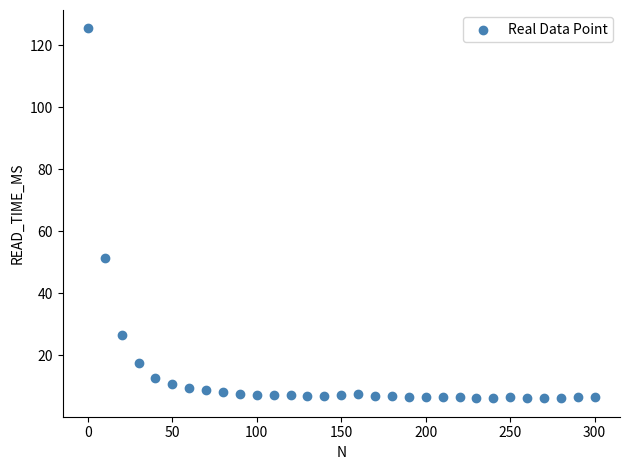

What is the range of X values (max minus min)?

300.0